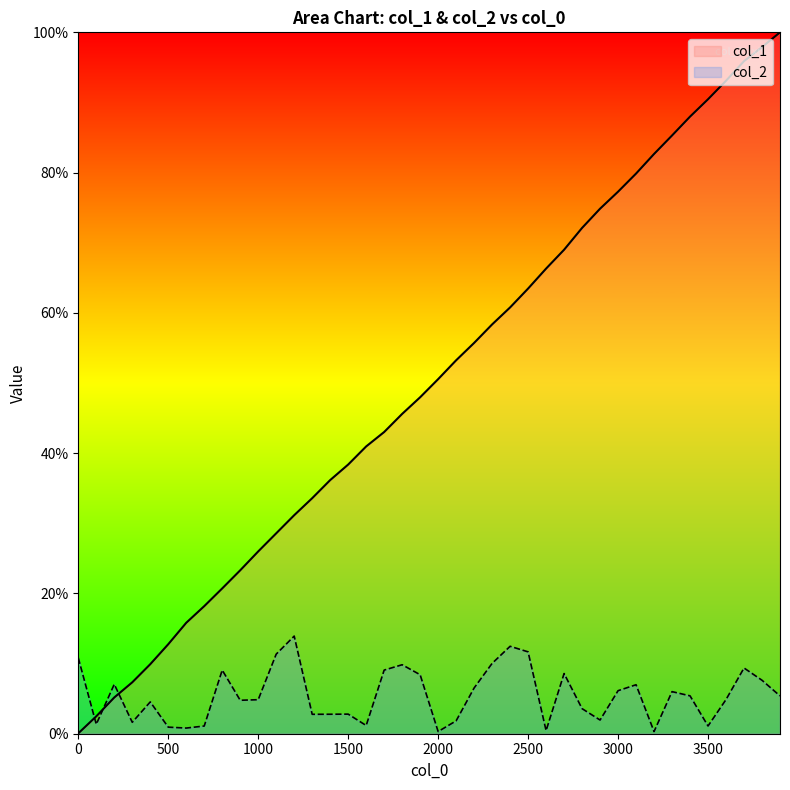

What is the greatest value displayed?

100.0